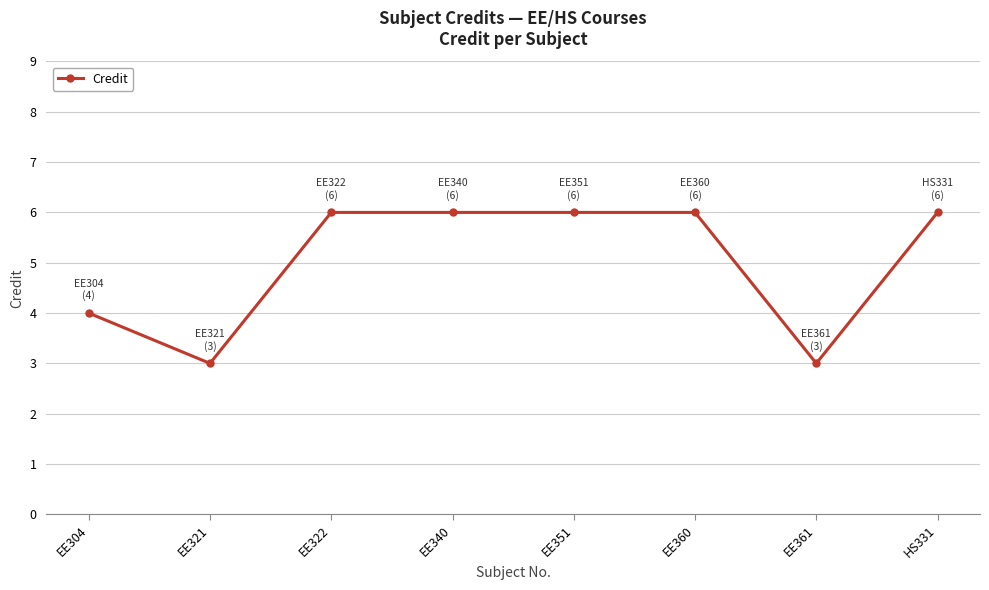

Approximately how many times larger is the value at HS331 compared to EE360?

1.0